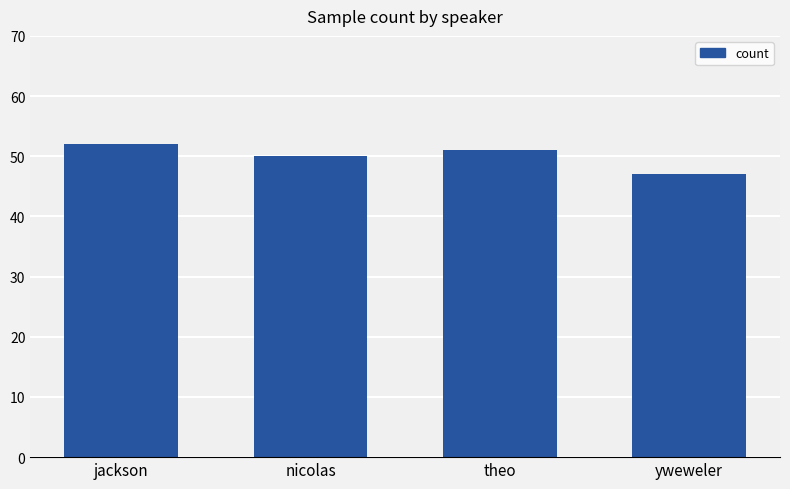

What is the ratio of the value at nicolas to the value at yweweler?

1.1